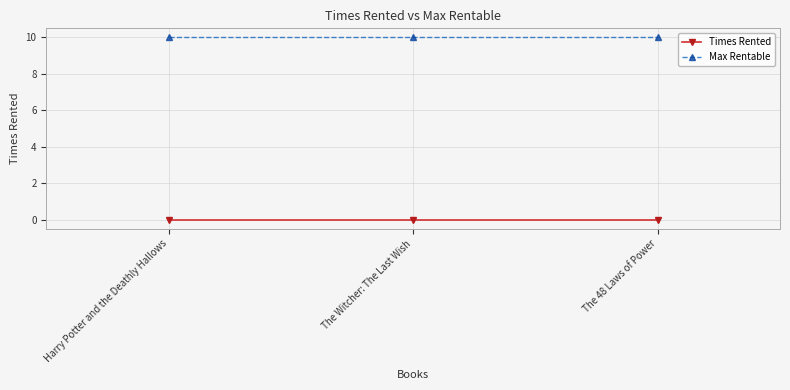

The value of Max Rentable at Harry Potter and the Deathly Hallows is 10. True or false?

True